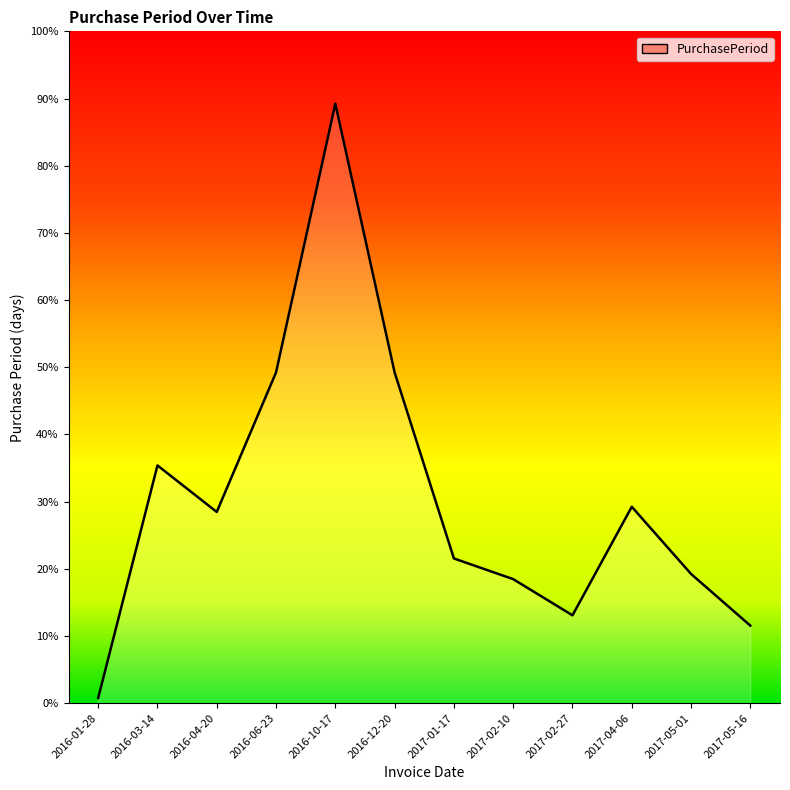

Rank the categories by value from lowest to highest.

2016-01-28, 2017-05-16, 2017-02-27, 2017-02-10, 2017-05-01, 2017-01-17, 2016-04-20, 2017-04-06, 2016-03-14, 2016-06-23, 2016-12-20, 2016-10-17